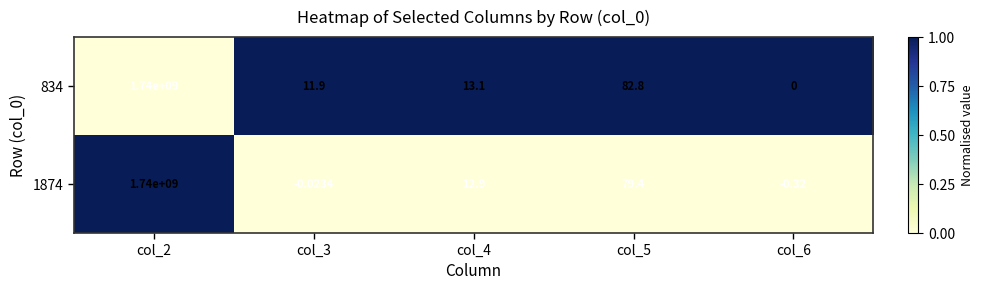

Is the value of 834 at col_4 greater than the value of 1874 at col_3?

Yes